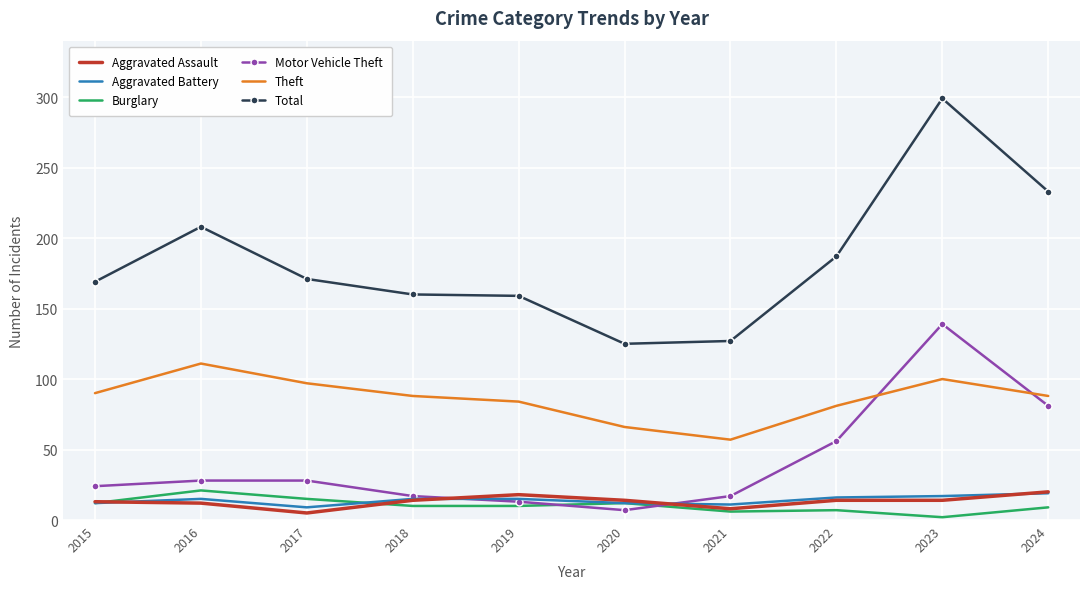

Between 2020 and 2022, which series saw the biggest shift?

Total